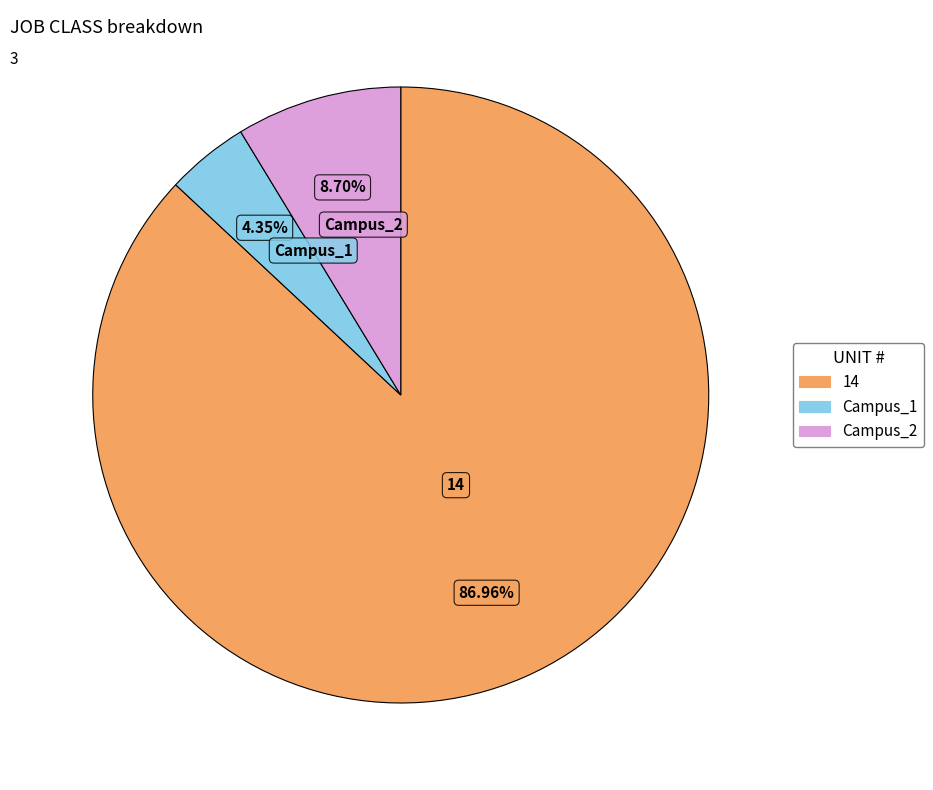

Approximately how many times larger is the value at Campus_2 compared to Campus_1?

2.0